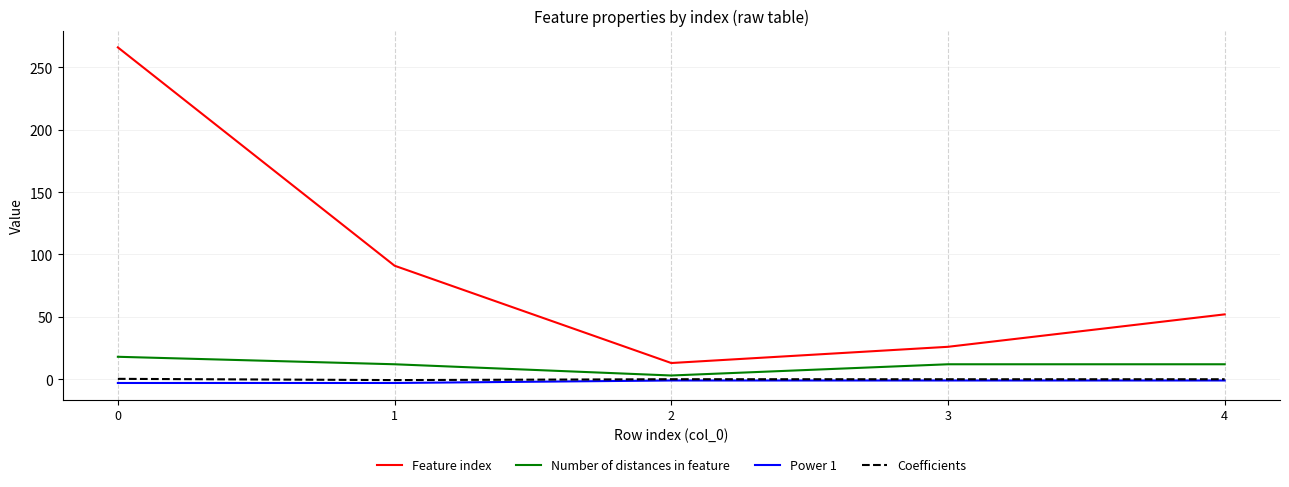

How many interior local valleys does the Number of distances in feature series have?

1